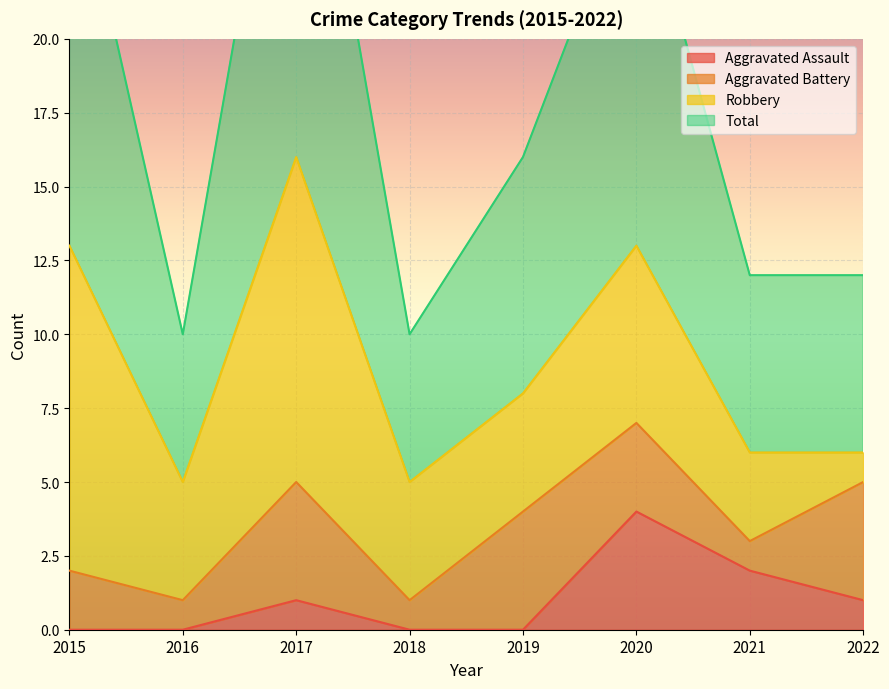

Rank the categories by Aggravated Assault value from lowest to highest.

2015, 2016, 2018, 2019, 2017, 2022, 2021, 2020